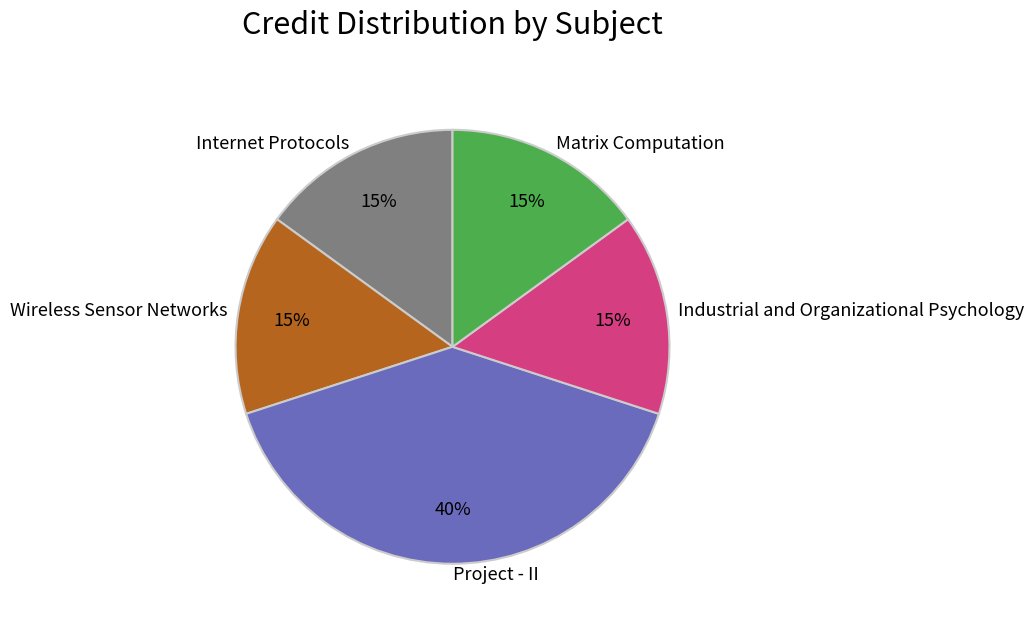

Does any single category account for the majority?

No